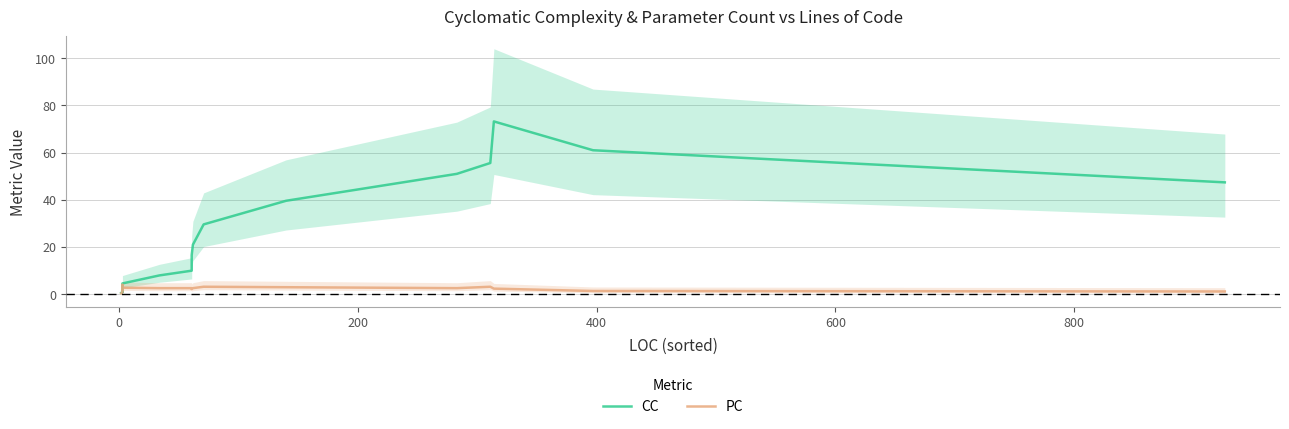

Which series has the largest total across all categories?

CC